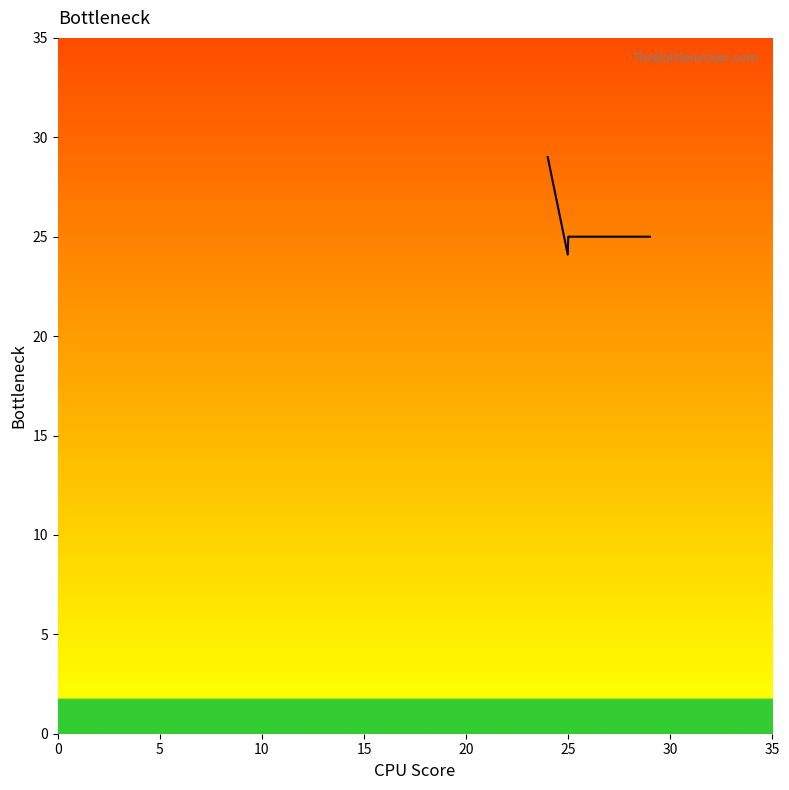

What is the minimum value shown in the chart?

24.1